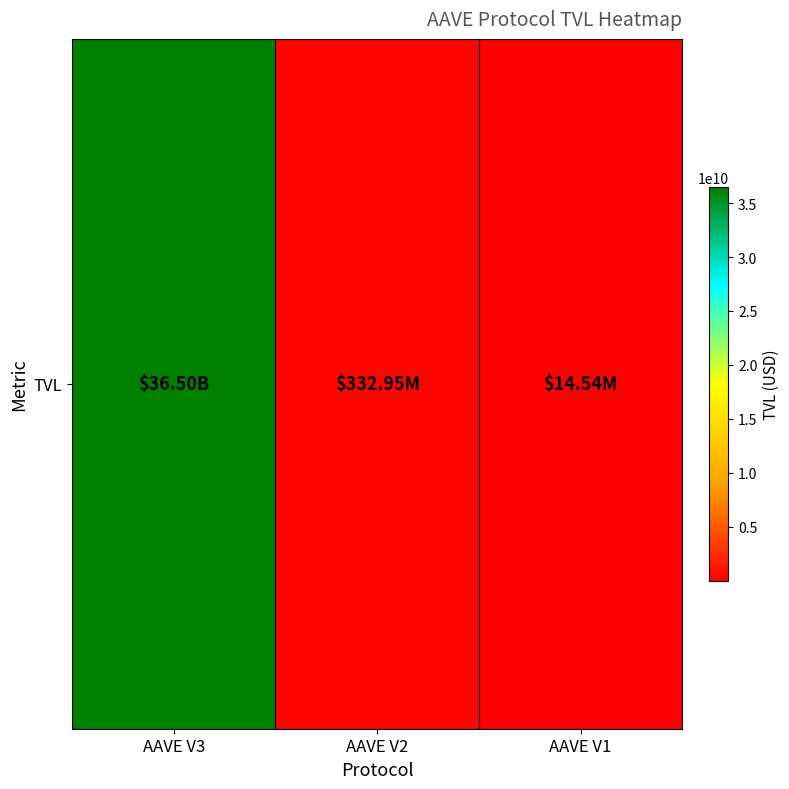

Rank the categories by value from highest to lowest.

AAVE V3, AAVE V2, AAVE V1